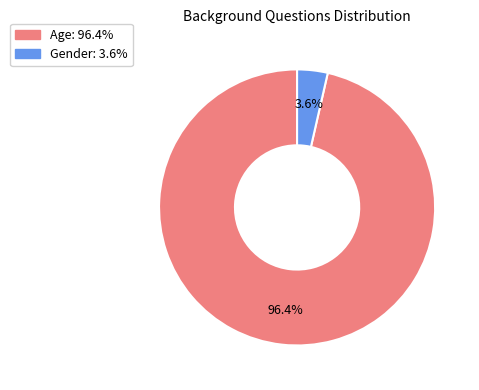

Count the number of slices in the pie.

2